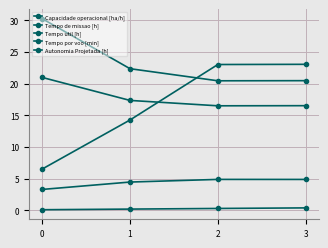

How many values in the Tempo por voo [min] series exceed 23?

2